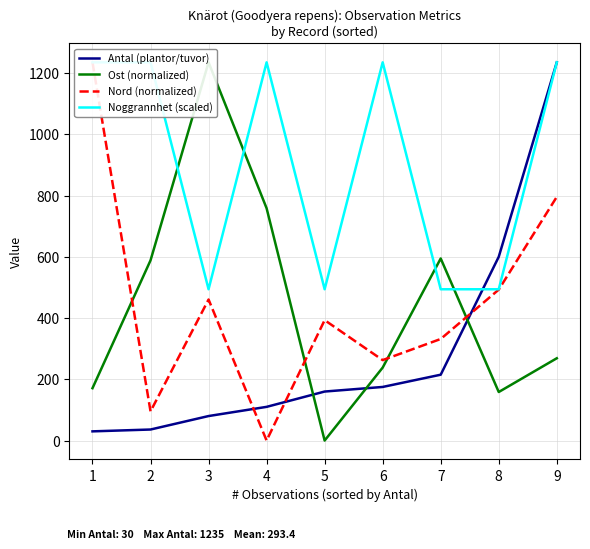

Reading left to right, list all the values displayed in this chart.

Antal (plantor/tuvor): 30.0	36.0	80.0	110.0	160.0	175.0	215.0	600.0	1235.0
Ost (normalized): 171.0	588.4	1235.0	758.5	0.0	238.2	594.5	158.5	268.7
Nord (normalized): 1235.0	95.2	460.5	0.0	393.2	262.7	331.6	492.8	795.7
Noggrannhet (scaled): 1235.0	1235.0	494.0	1235.0	494.0	1235.0	494.0	494.0	1235.0